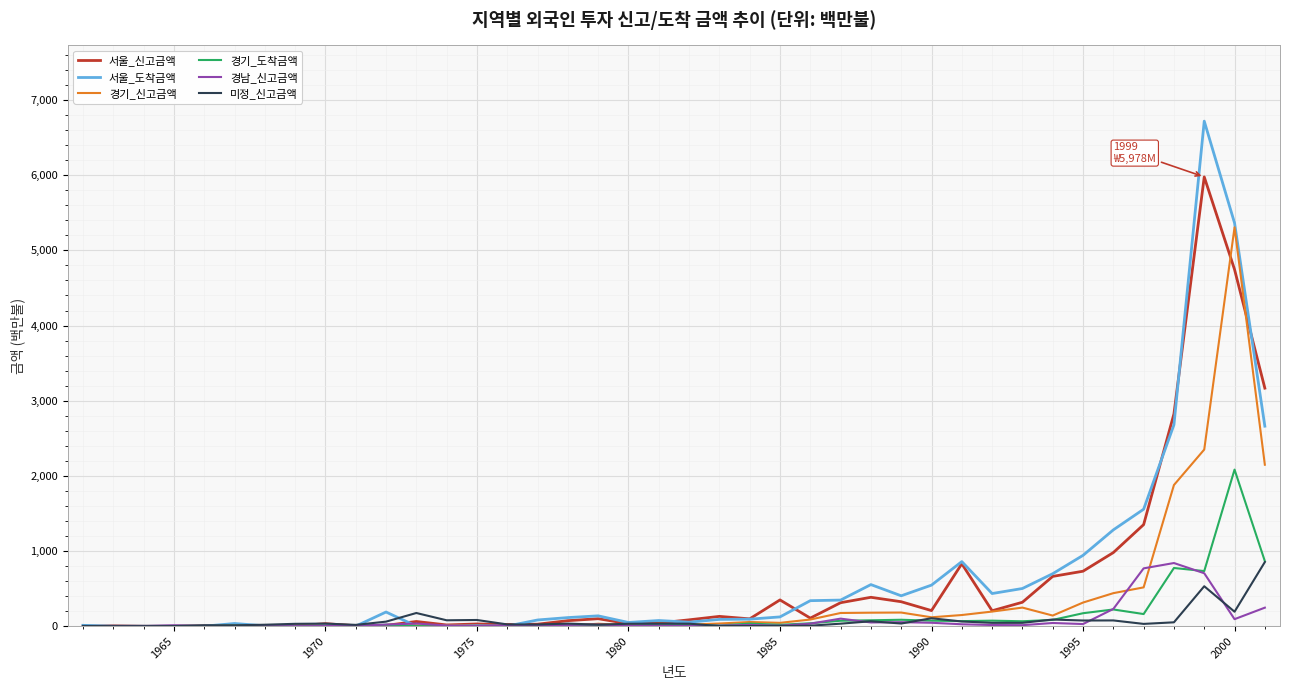

Which series has the widest spread of values?

서울_도착금액